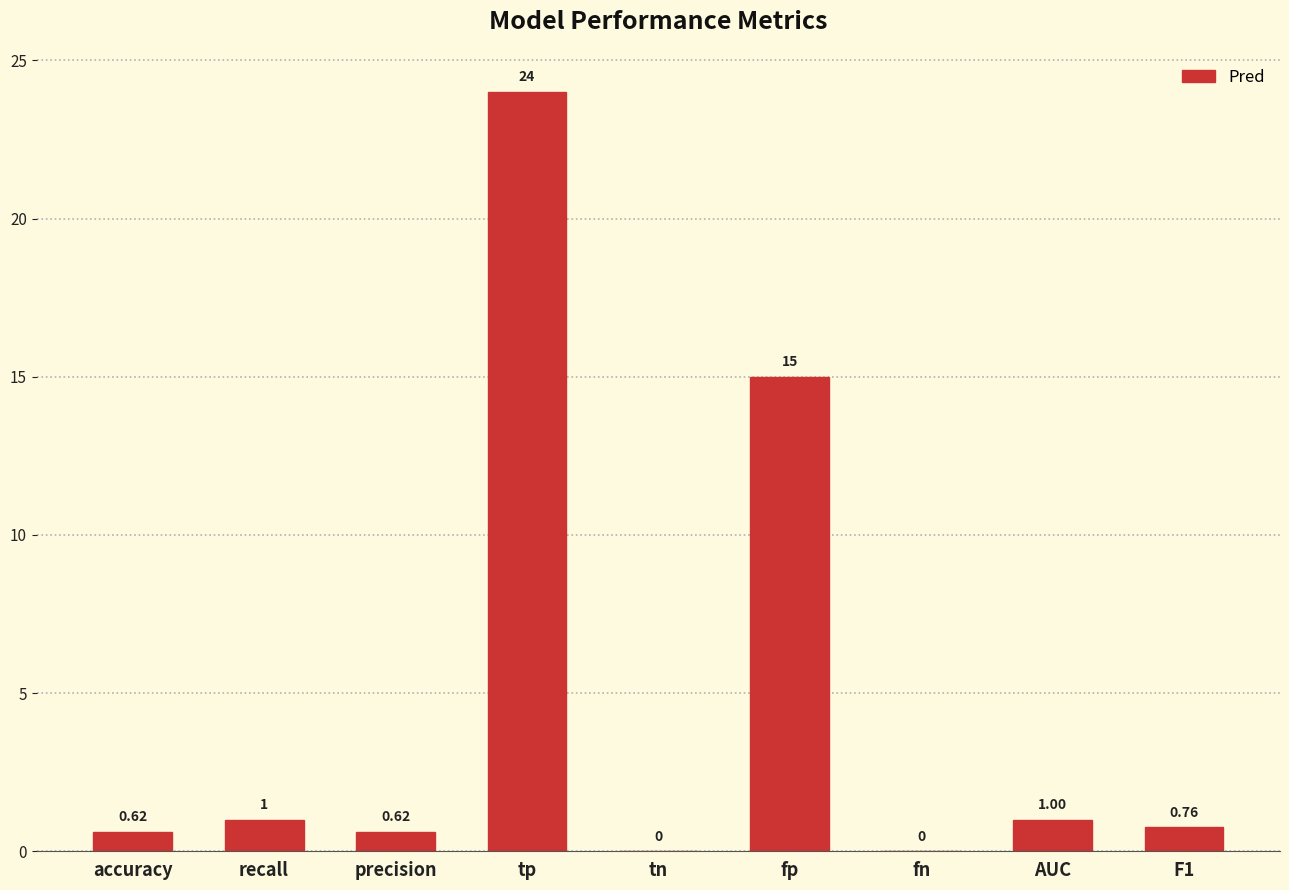

At which label is the value closest to 12?

fp